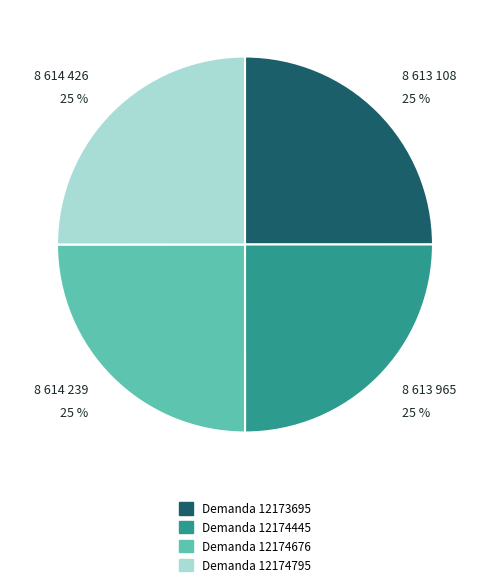

The Demanda 12174795 slice represents 25% of the pie. True or false?

True